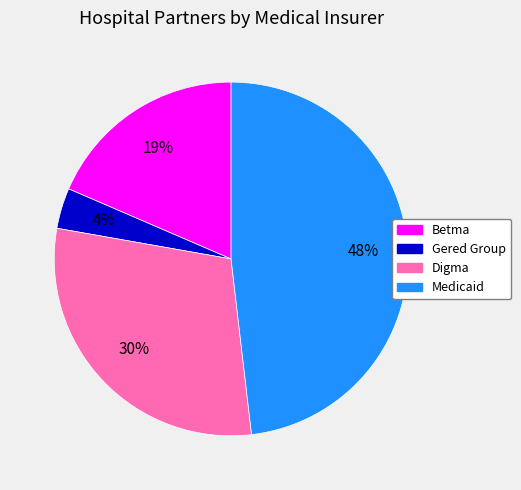

What is the ratio of the value at Digma to the value at Betma?

1.6